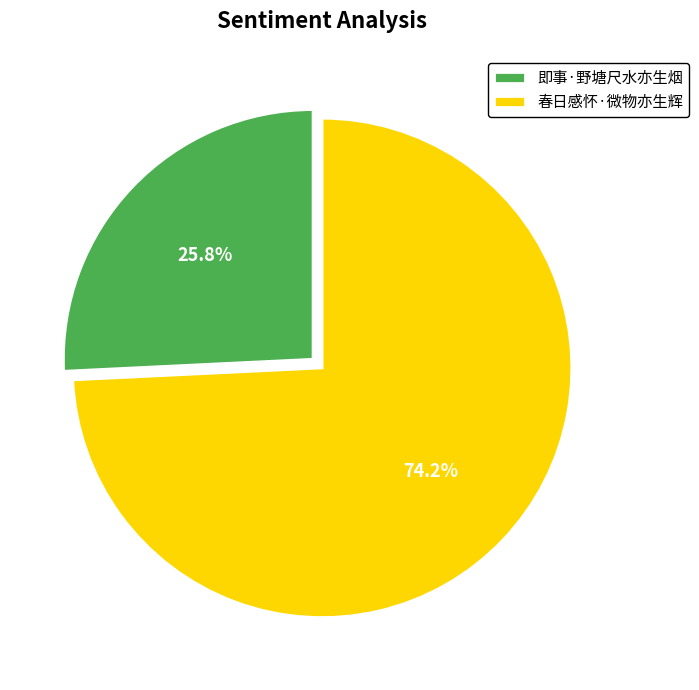

Count the number of slices in the pie.

2